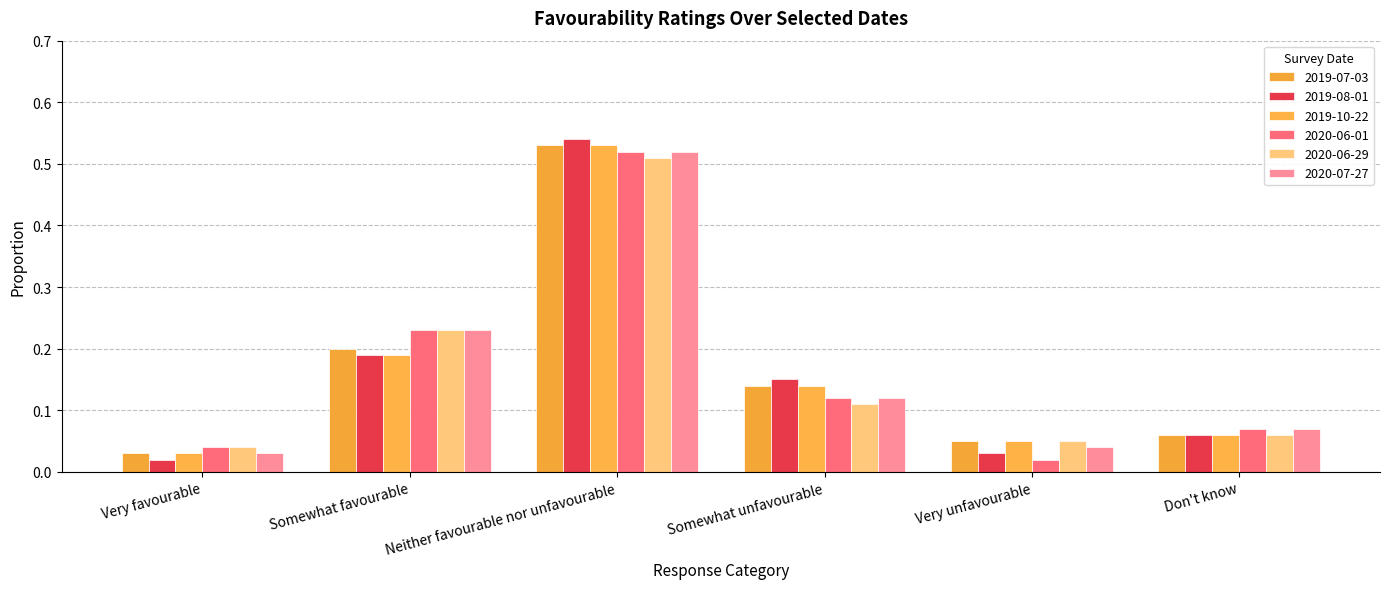

The value of 2019-07-03 at Very favourable is 0.0. True or false?

False